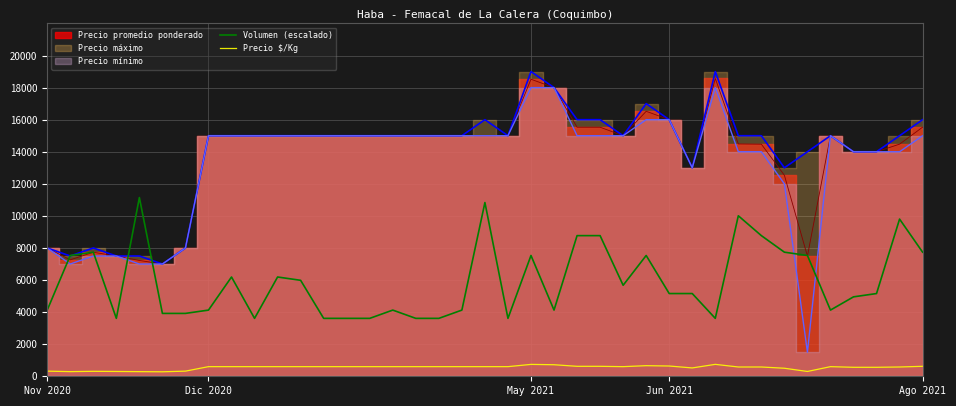

True or false: Volumen (escalado) and Precio $/Kg cross at least once.

False